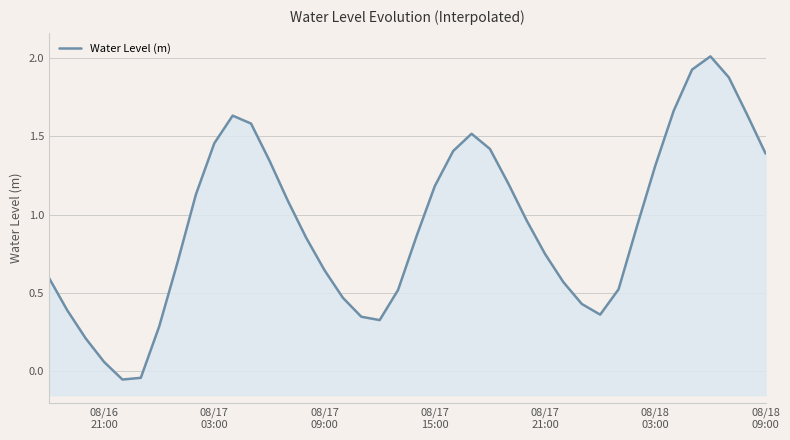

How many data points are less than 0?

2